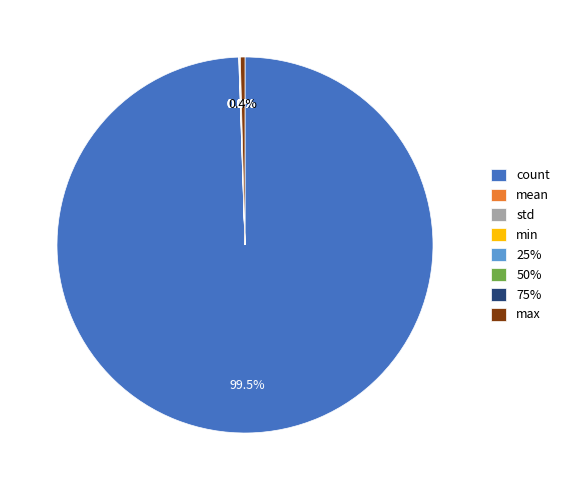

What percentage is NOT represented by max?

99.6%